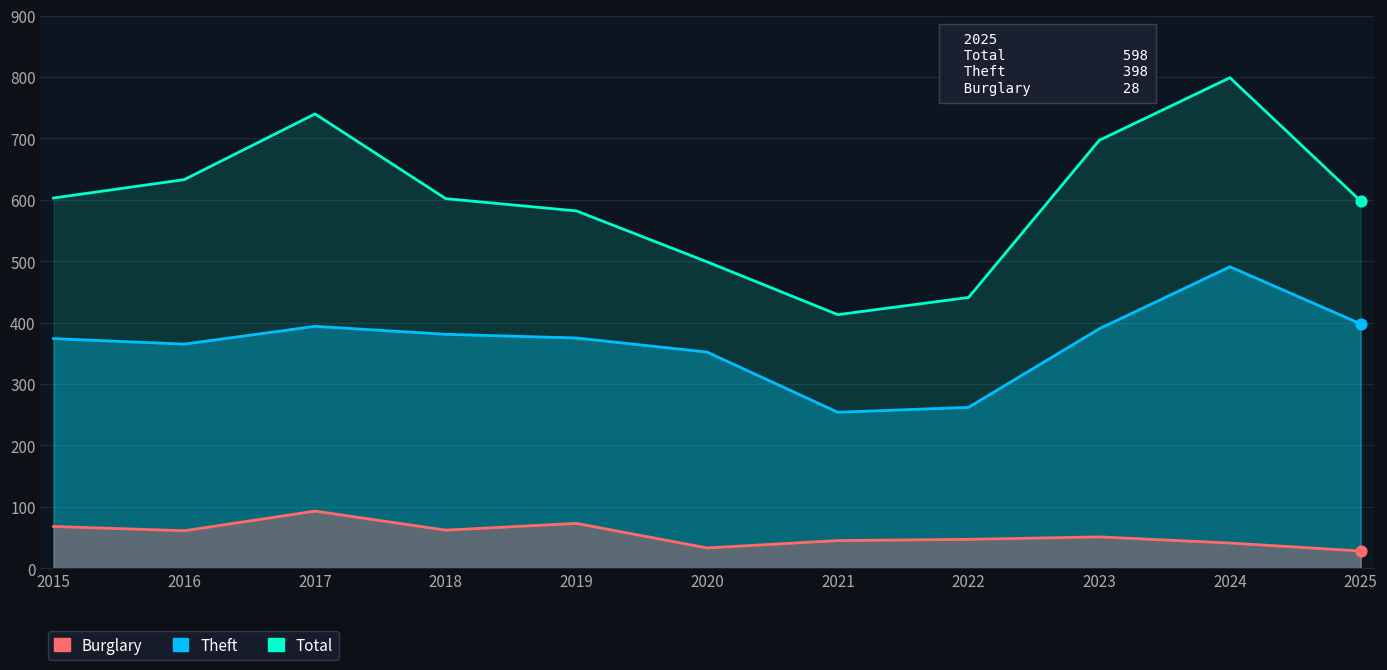

What is the total value across all series at 2021?

712